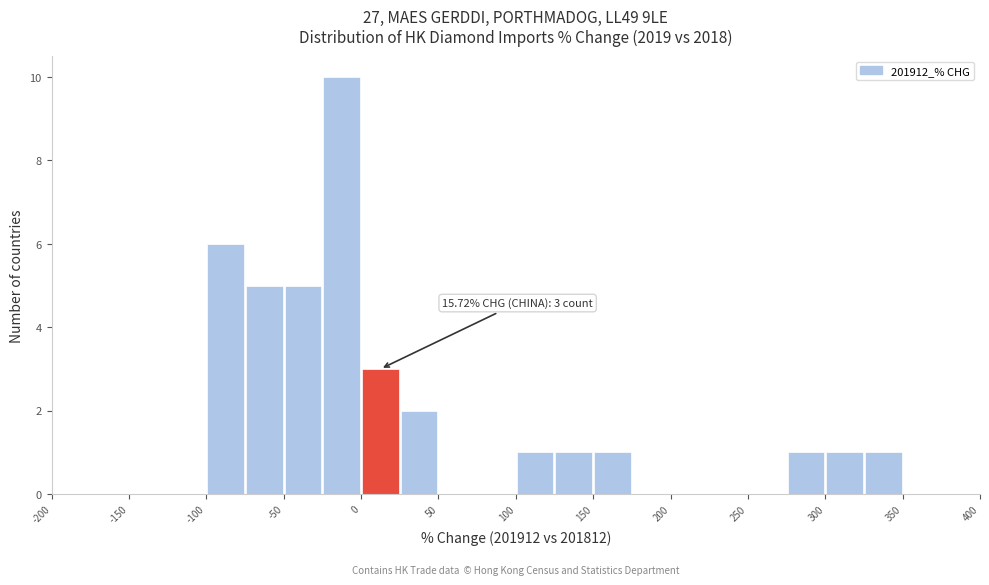

Which range on the x-axis has the tallest bar?

-25 to 0